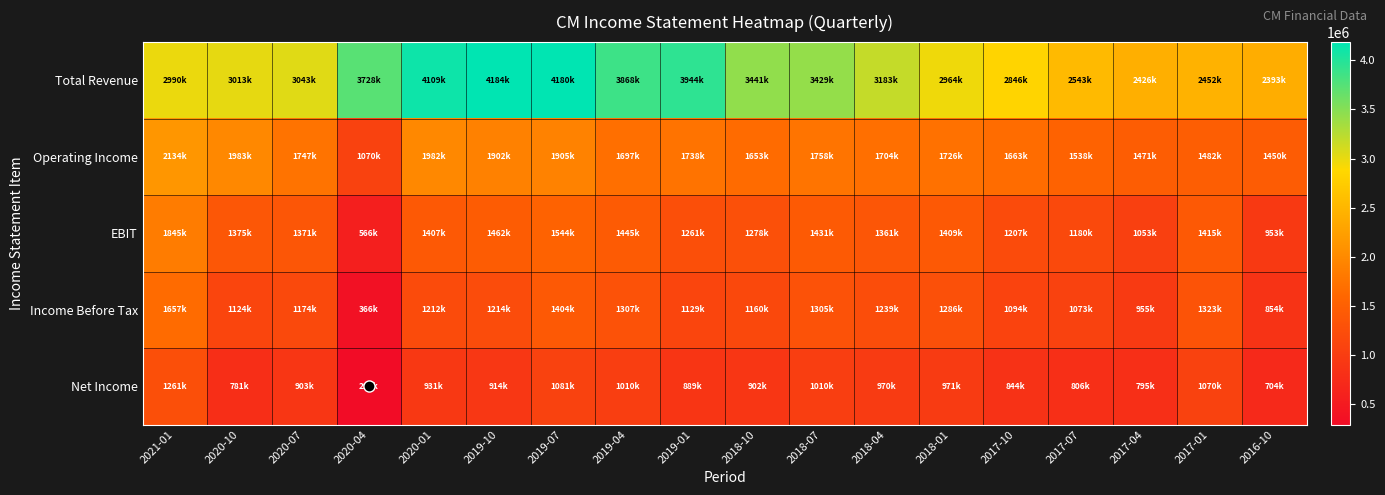

Reading left to right, what are all the values shown in this chart?

Total Revenue: 2021-01=2990500	2020-10=3013500	2020-07=3043600	2020-04=3728800	2020-01=4109400	2019-10=4184800	2019-07=4180000	2019-04=3868300	2019-01=3944600	2018-10=3441600	2018-07=3429700	2018-04=3183500	2018-01=2964900	2017-10=2846600	2017-07=2543700	2017-04=2426100	2017-01=2452200	2016-10=2393000
Operating Income: 2021-01=2134800	2020-10=1983300	2020-07=1747800	2020-04=1070600	2020-01=1982600	2019-10=1902500	2019-07=1905600	2019-04=1697500	2019-01=1738300	2018-10=1653200	2018-07=1758500	2018-04=1704300	2018-01=1726600	2017-10=1663300	2017-07=1538300	2017-04=1471900	2017-01=1482700	2016-10=1450400
EBIT: 2021-01=1845400	2020-10=1375100	2020-07=1371900	2020-04=566200	2020-01=1407600	2019-10=1462300	2019-07=1544800	2019-04=1445000	2019-01=1261000	2018-10=1278200	2018-07=1431100	2018-04=1361800	2018-01=1409500	2017-10=1207100	2017-07=1180300	2017-04=1053200	2017-01=1415800	2016-10=953400
Income Before Tax: 2021-01=1657400	2020-10=1124500	2020-07=1174500	2020-04=366400	2020-01=1212500	2019-10=1214900	2019-07=1404400	2019-04=1307900	2019-01=1129300	2018-10=1160500	2018-07=1305300	2018-04=1239800	2018-01=1286000	2017-10=1094000	2017-07=1073900	2017-04=955700	2017-01=1323700	2016-10=854300
Net Income: 2021-01=1261700	2020-10=781100	2020-07=903200	2020-04=293400	2020-01=931000	2019-10=914400	2019-07=1081700	2019-04=1010800	2019-01=889100	2018-10=902500	2018-07=1010200	2018-04=970300	2018-01=971200	2017-10=844700	2017-07=806700	2017-04=795100	2017-01=1070100	2016-10=704500